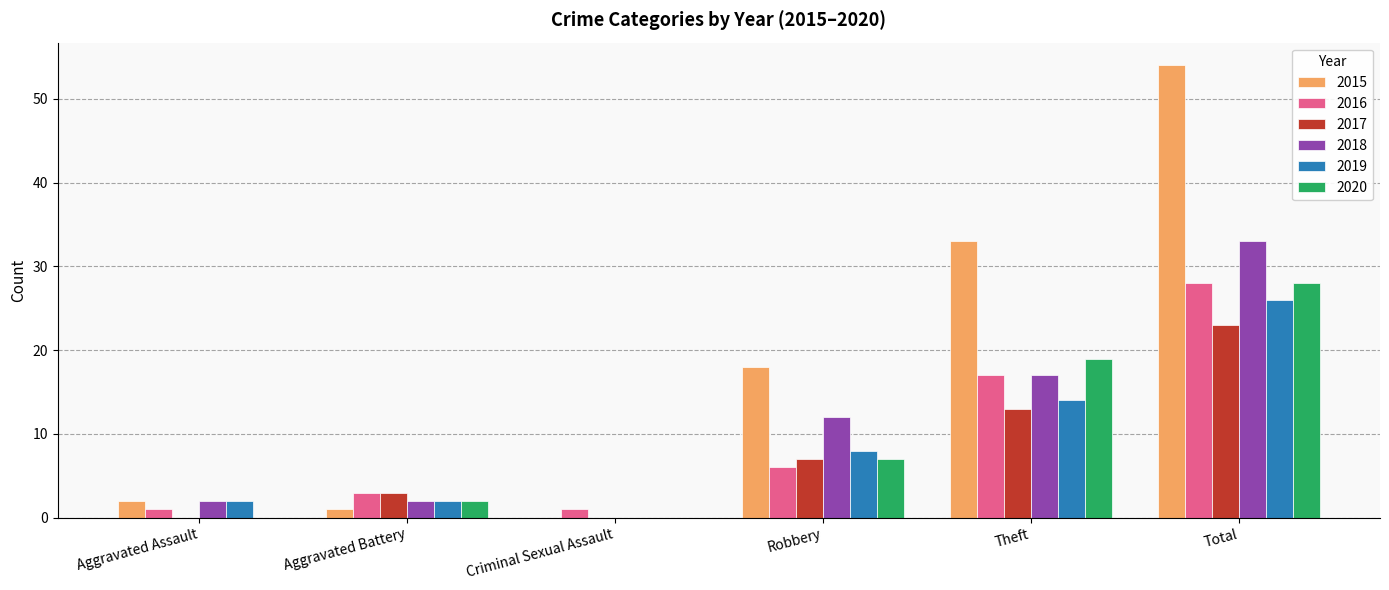

Are the bars horizontal?

No